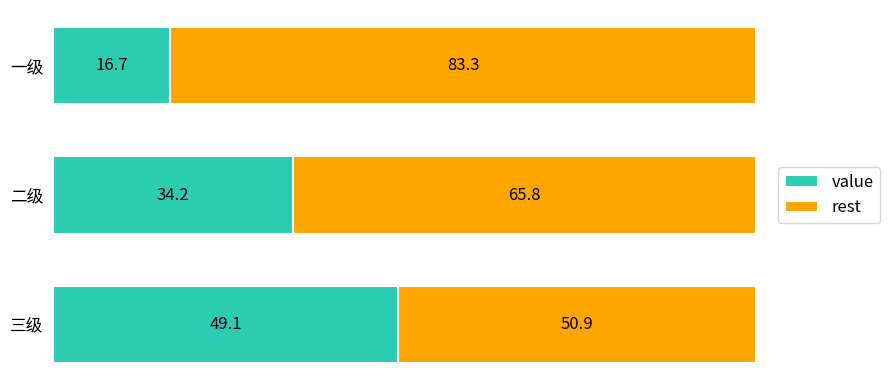

What is the average value of the value series?

33.3